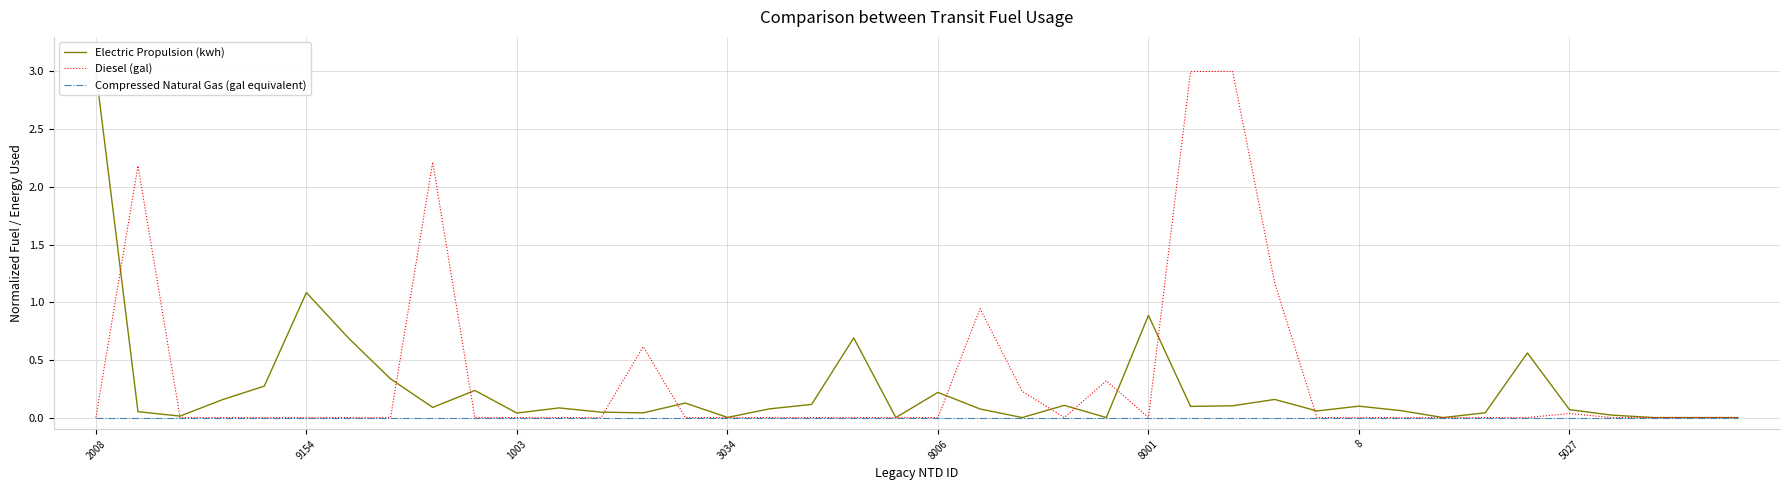

What is the total value across all series at 18?

0.7